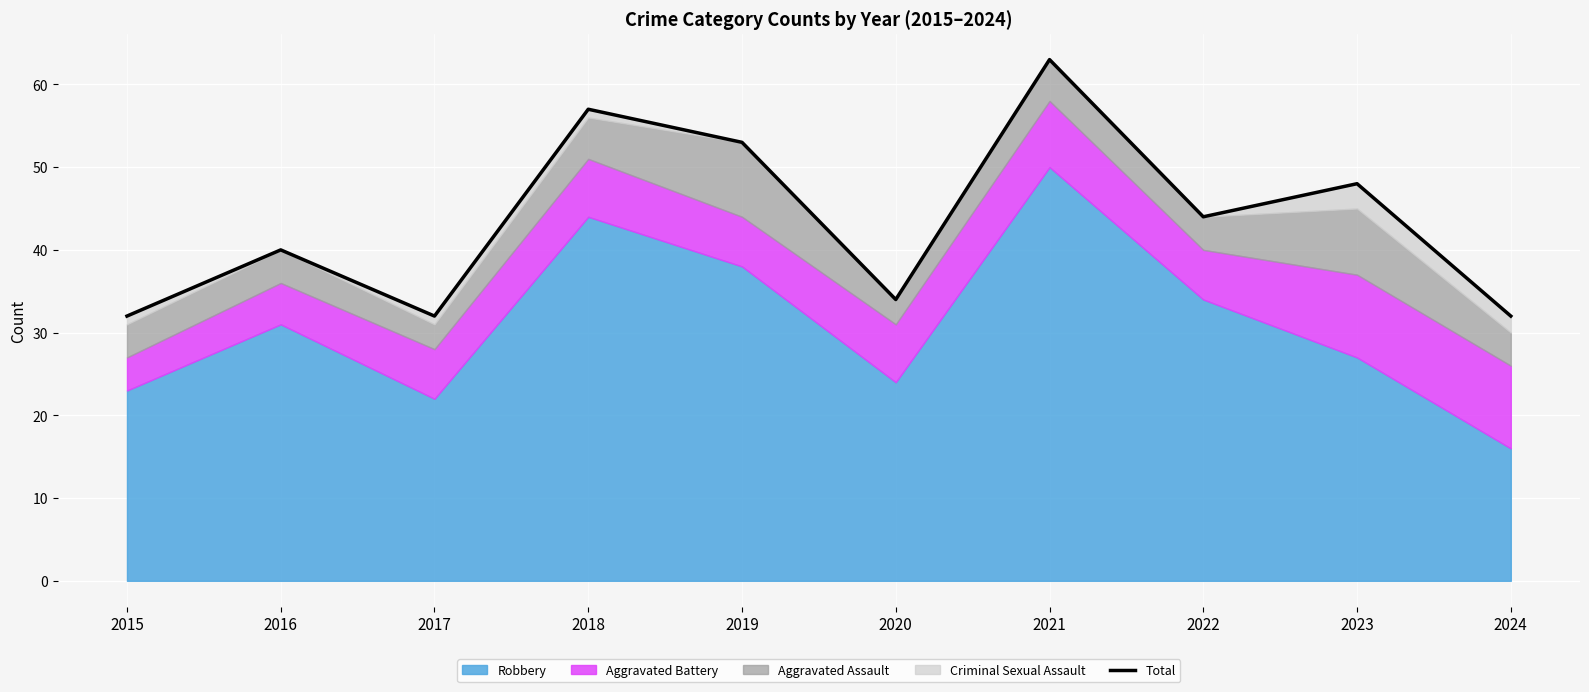

Which label corresponds to the largest value in the chart?

2021